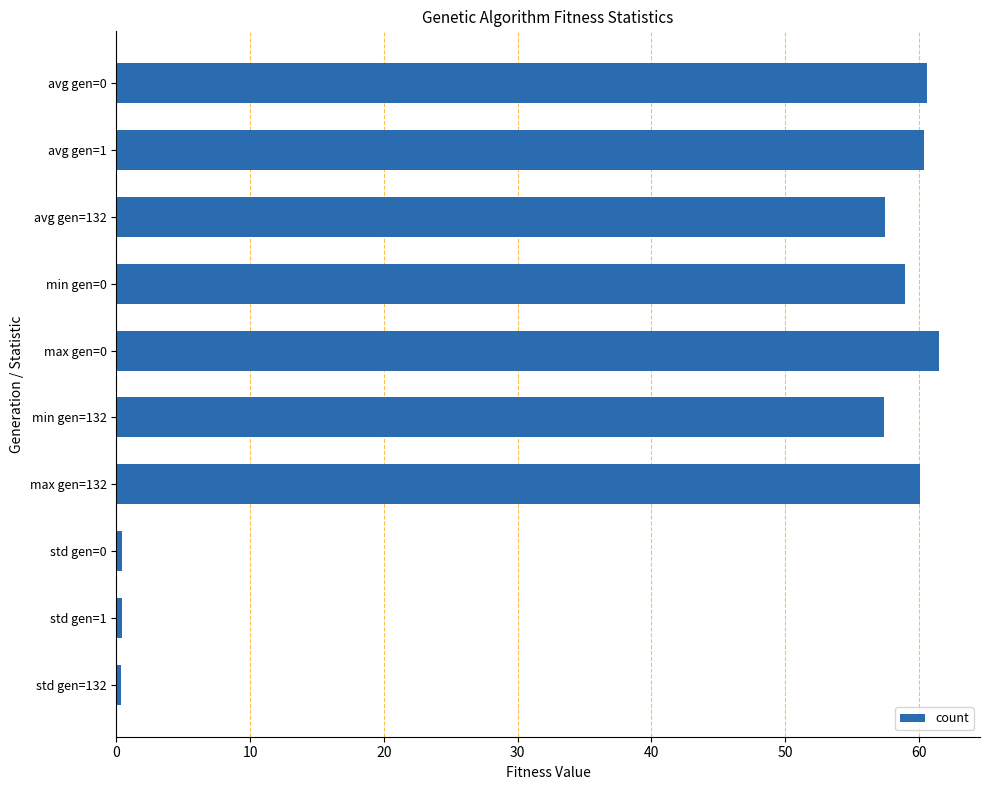

Is it true that the value at max gen=132 is 102.2?

False